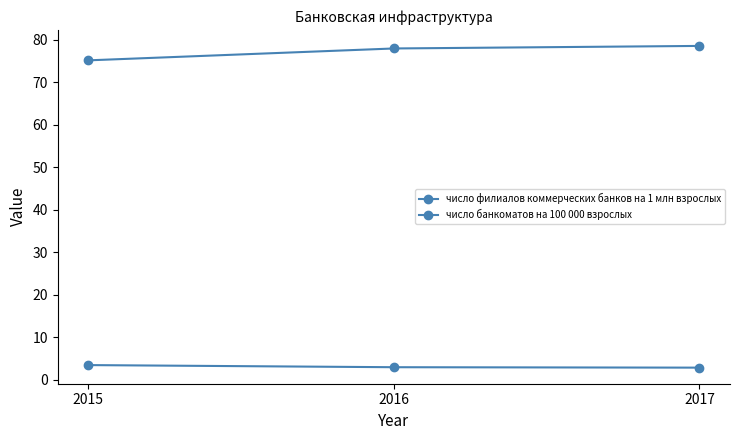

How many lines are shown in the chart?

2